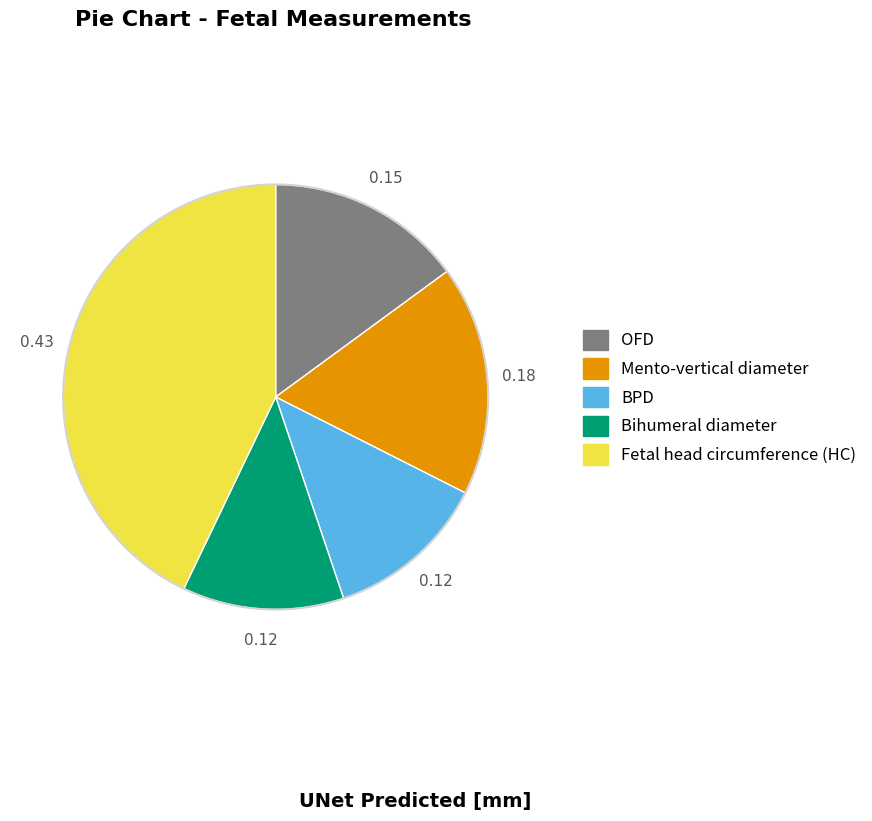

Approximately how many times larger is the value at BPD compared to Fetal head circumference (HC)?

0.3